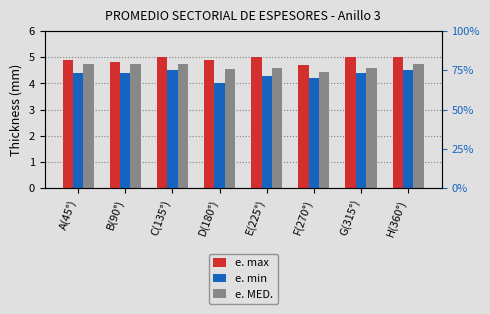

The value of e. max at D(180°) is 4.9. True or false?

True